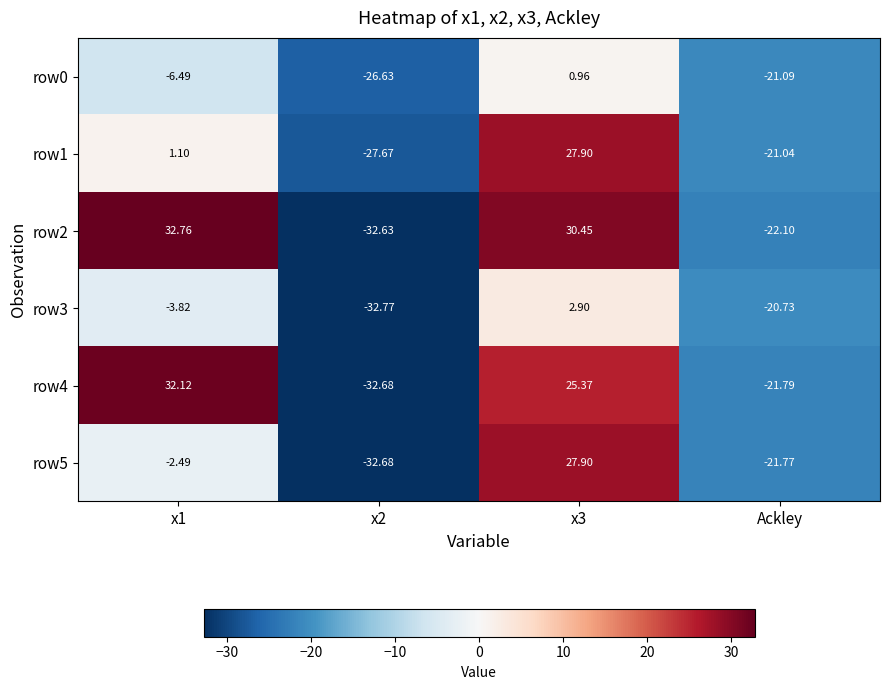

Is the value of row1 at Ackley greater than the value of row5 at x3?

No